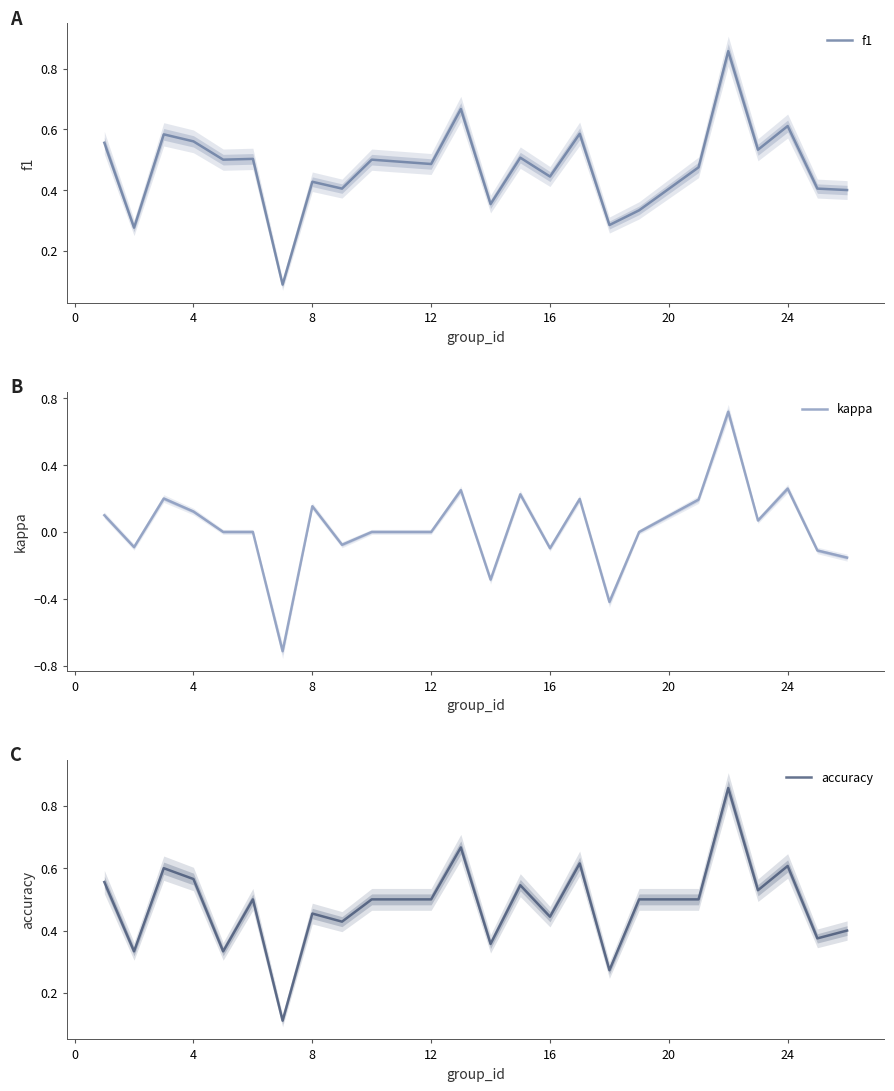

True or false: f1 has a value of 0.8 at 12.

False